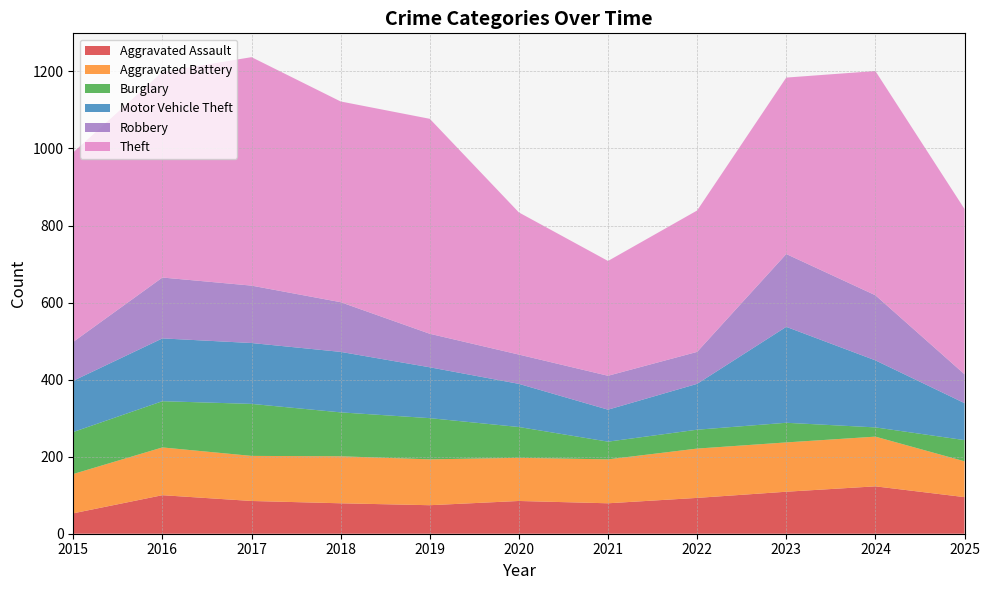

Reading left to right, list all the values displayed in this chart.

Aggravated Assault: 53	100	85	79	74	85	79	93	109	123	95
Aggravated Battery: 102	124	117	122	119	112	114	128	128	129	93
Burglary: 109	120	135	114	107	80	46	49	51	24	55
Motor Vehicle Theft: 133	163	158	157	132	112	83	119	249	174	96
Robbery: 101	158	149	129	87	76	88	83	189	169	75
Theft: 492	534	593	521	558	369	298	367	458	582	429